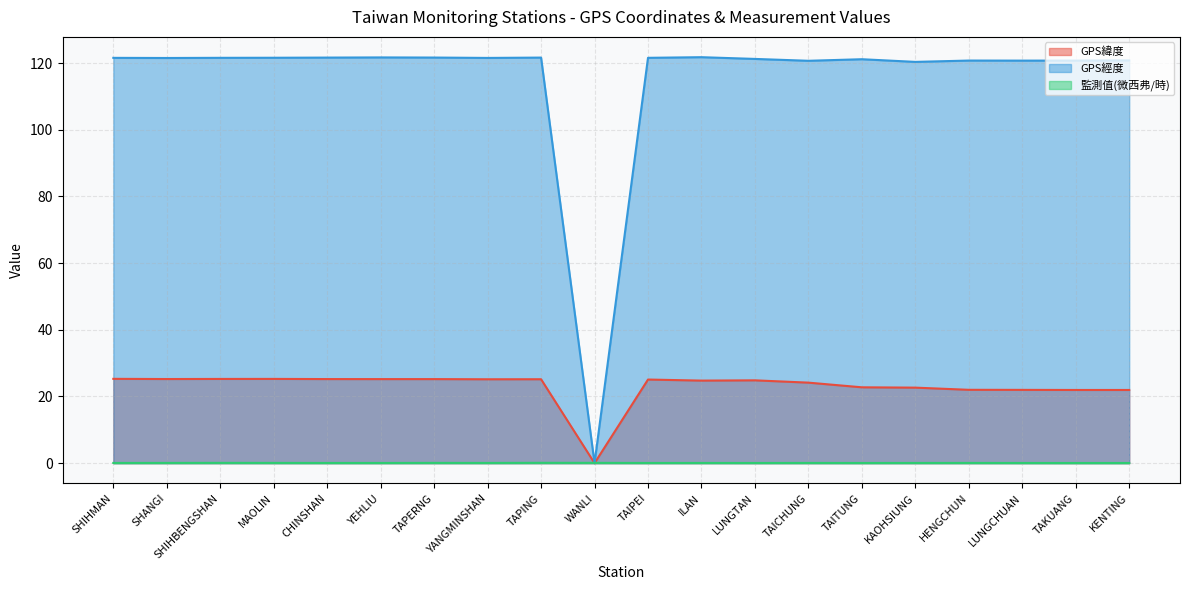

Is the value of 監測值(微西弗/時) at CHINSHAN greater than the value of GPS緯度 at TAICHUNG?

No